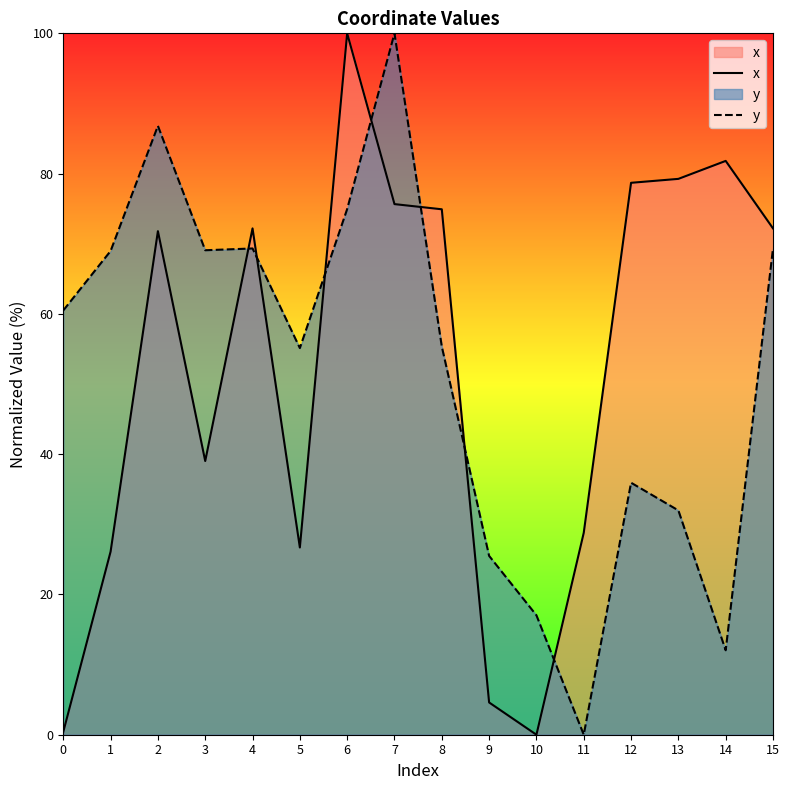

List the series in order of their peak value, lowest first.

x, y